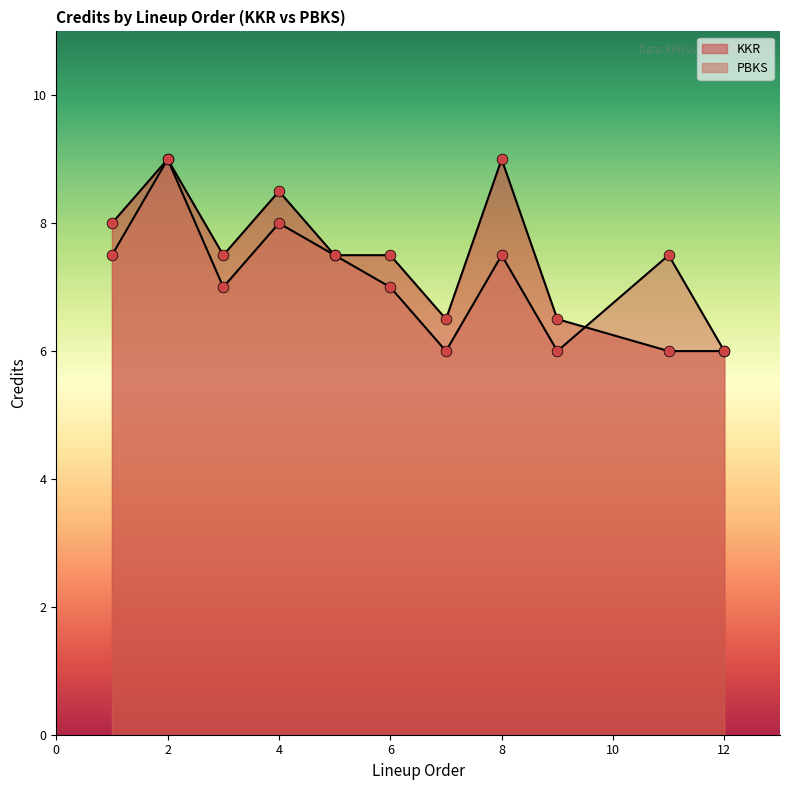

Which series has the largest Y range (max minus min)?

KKR